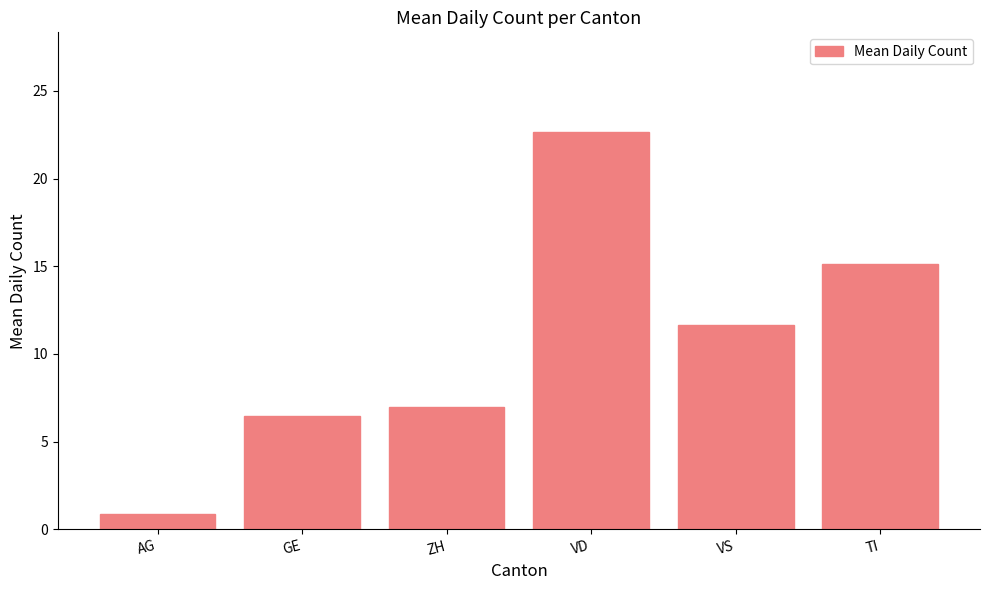

How many series are shown in this chart?

1